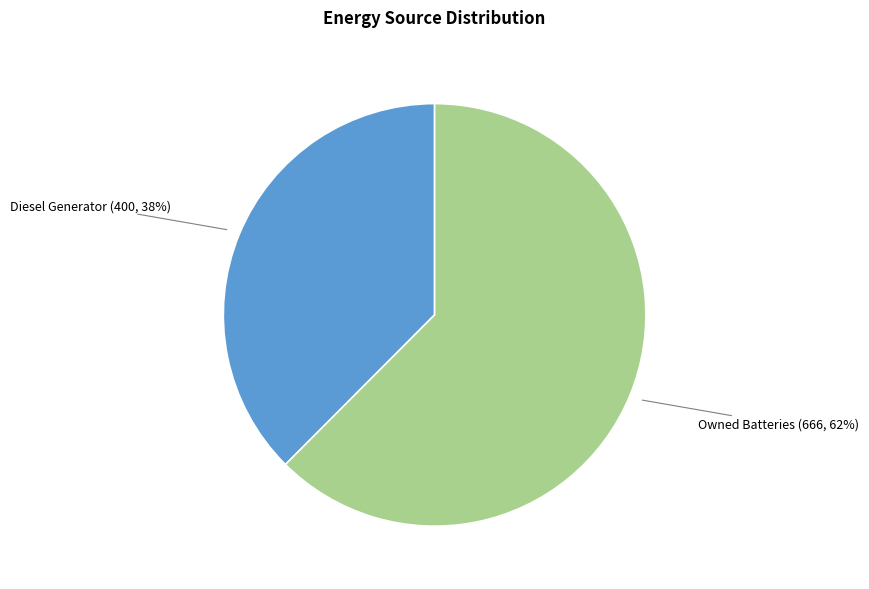

Is there a majority slice in this chart?

Yes